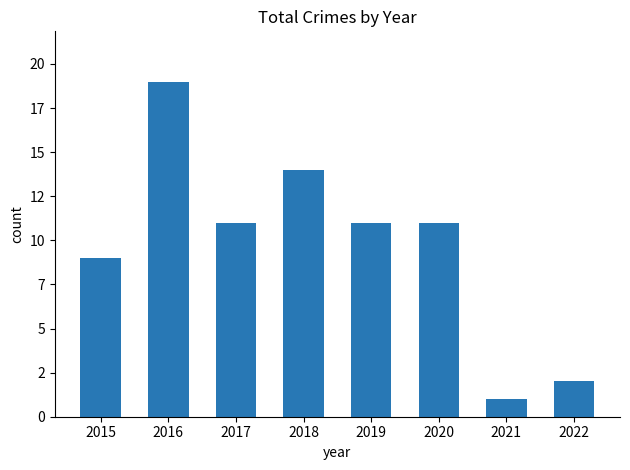

True or false: the data shows 9 at 2015.

True